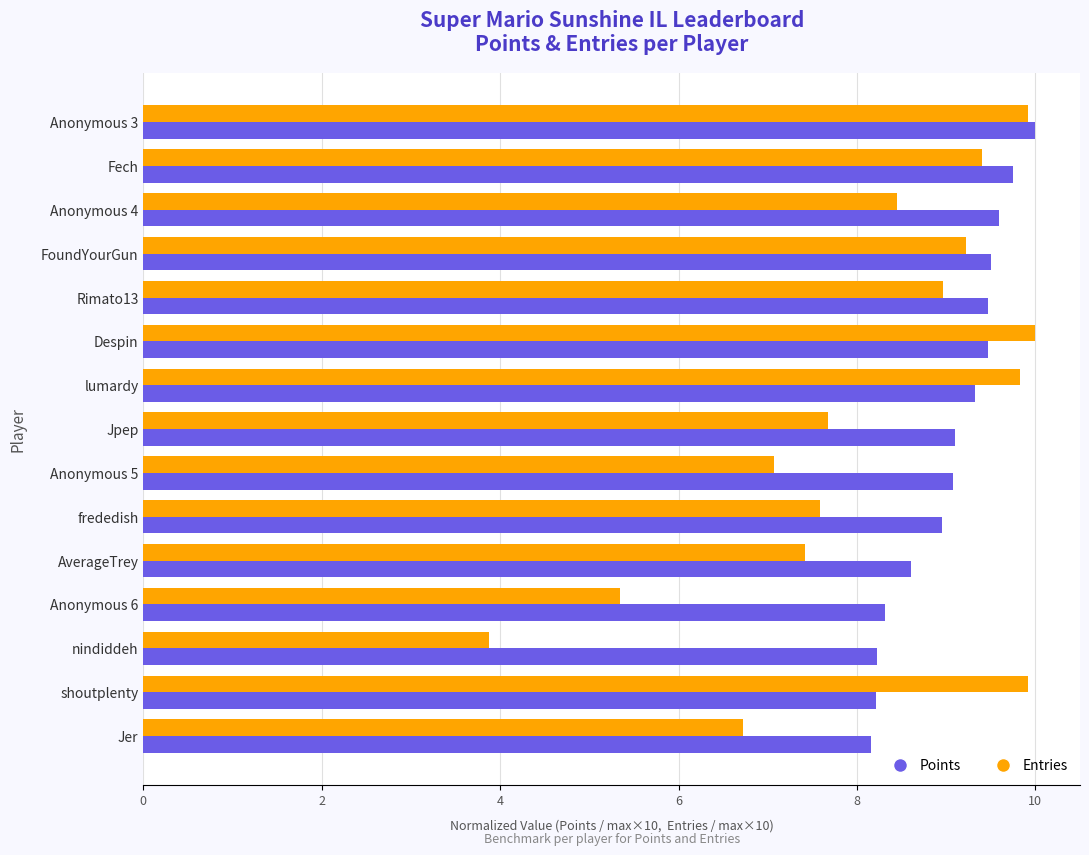

What is the difference between the Entries values at Despin and AverageTrey?

2.6